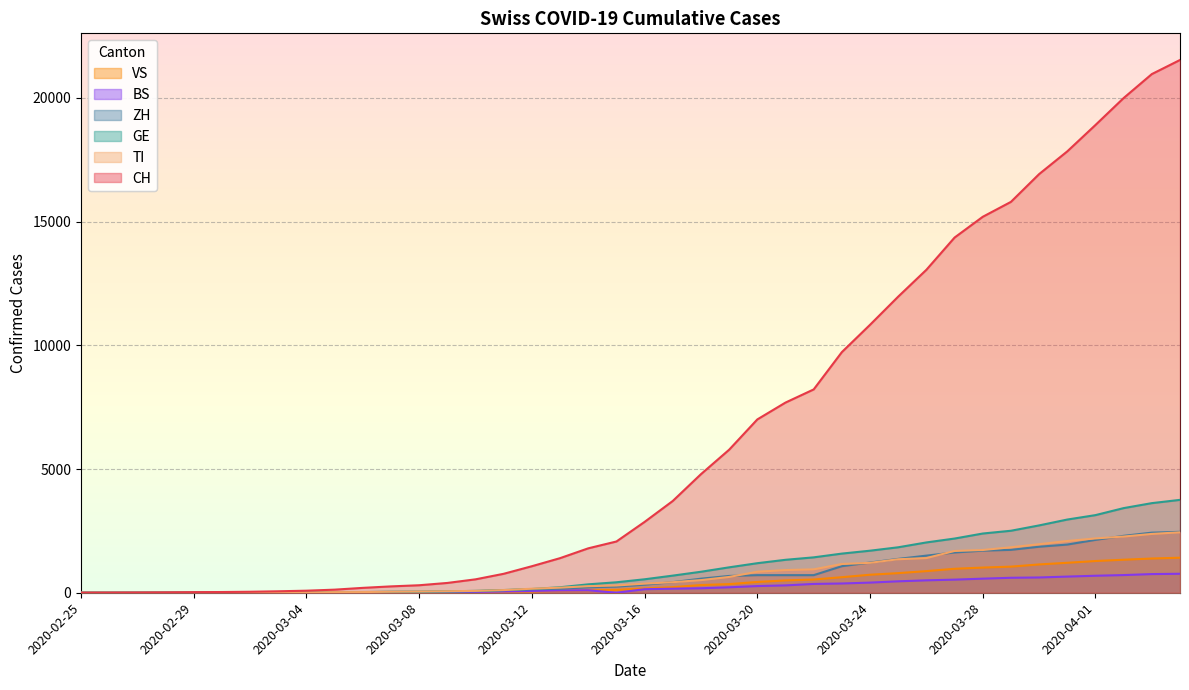

What are all the series names shown in the legend?

VS, BS, ZH, GE, TI, CH